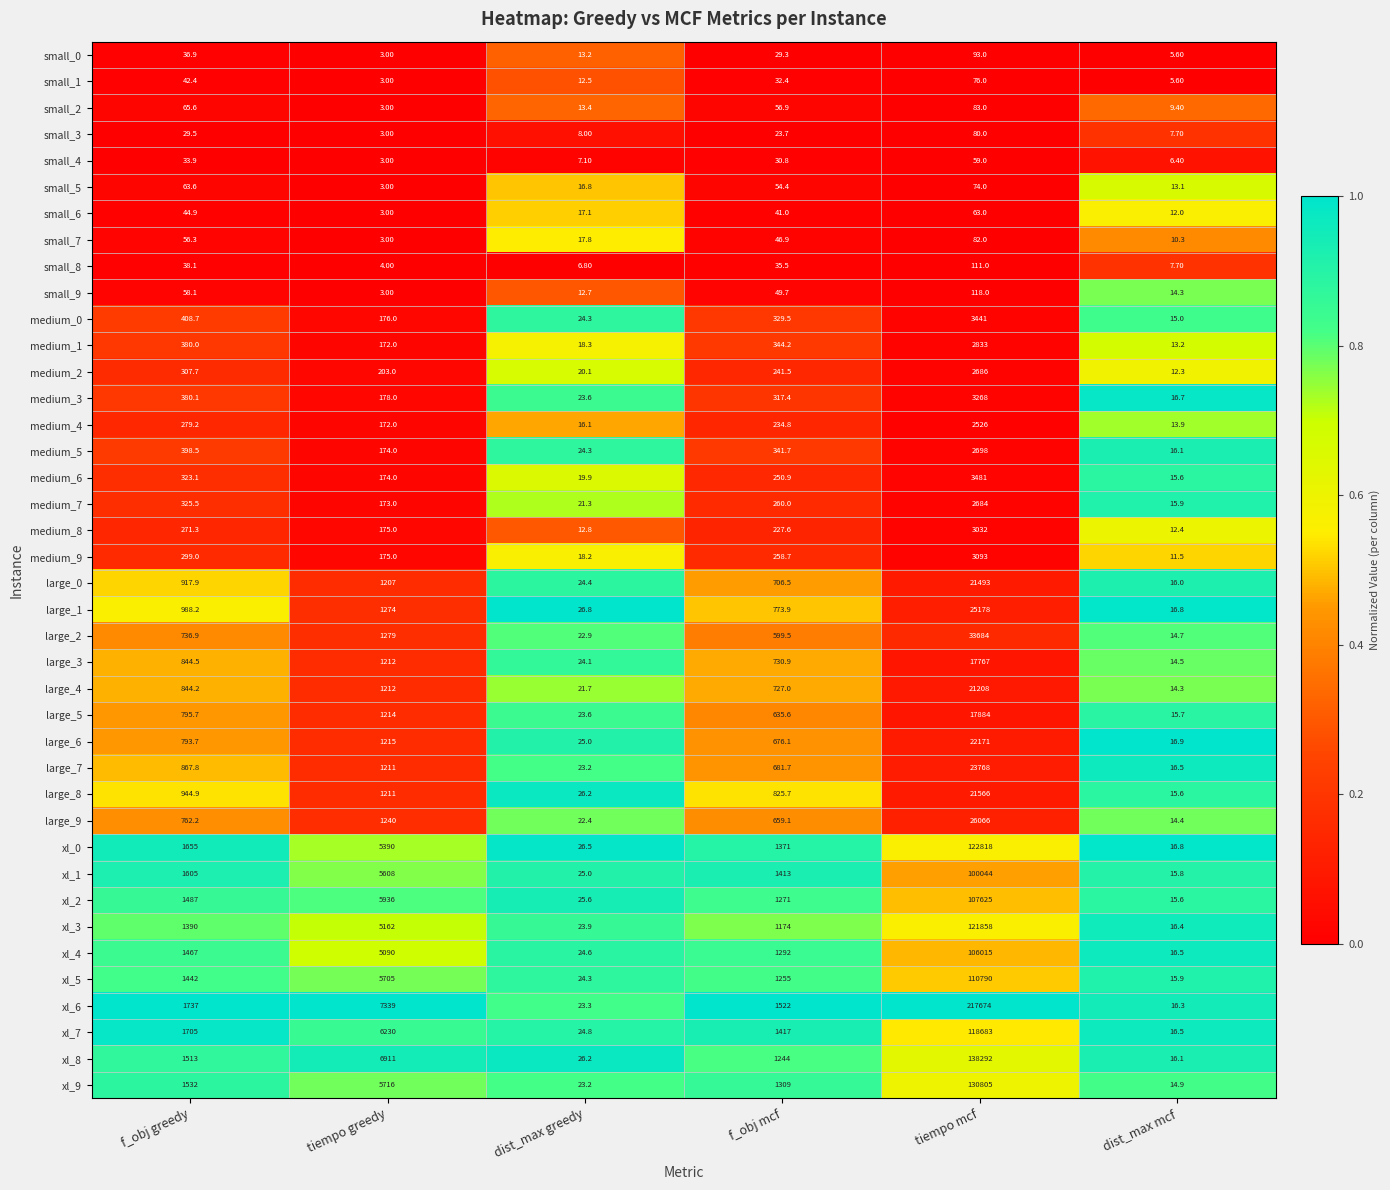

What is the difference between the large_3 values at f_obj mcf and dist_max mcf?

716.4